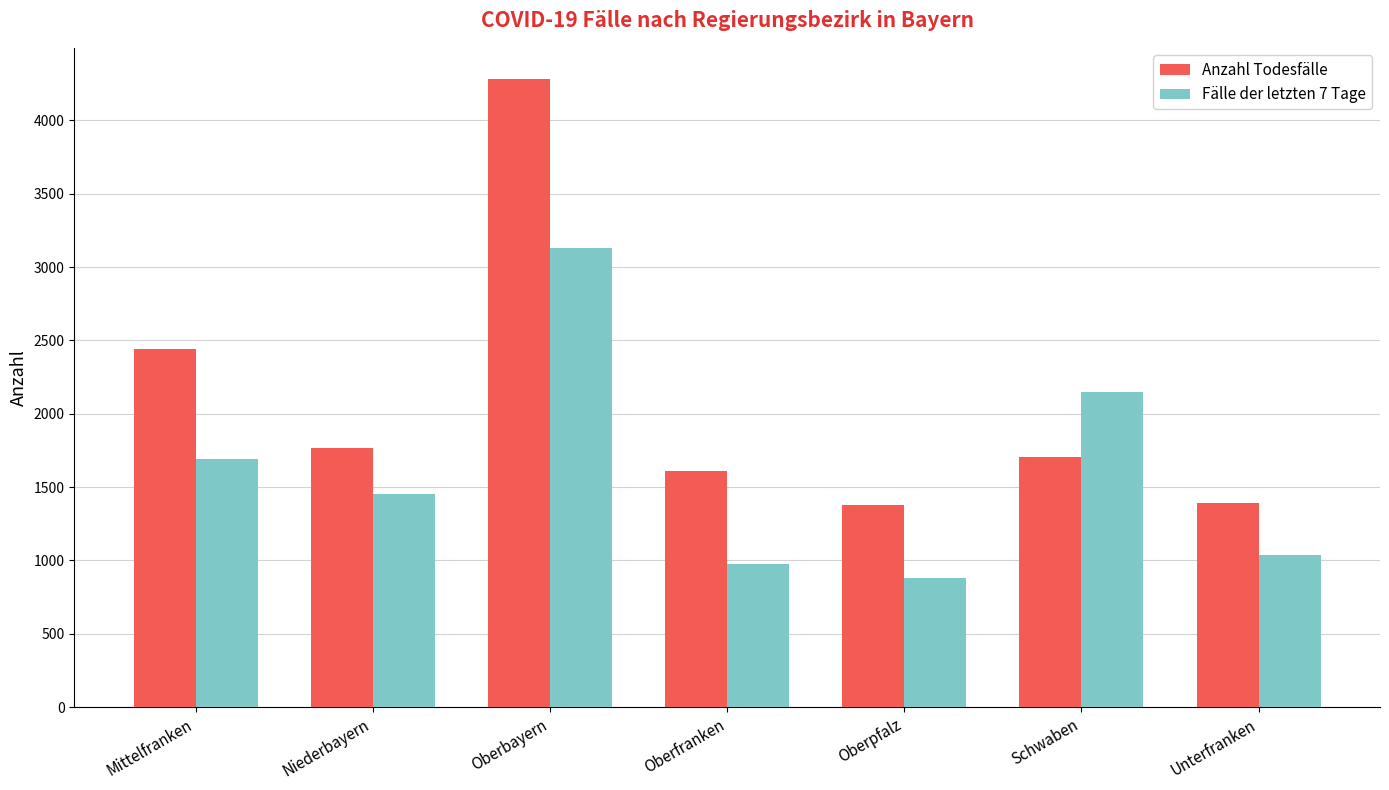

What position from the right is Oberfranken?

4